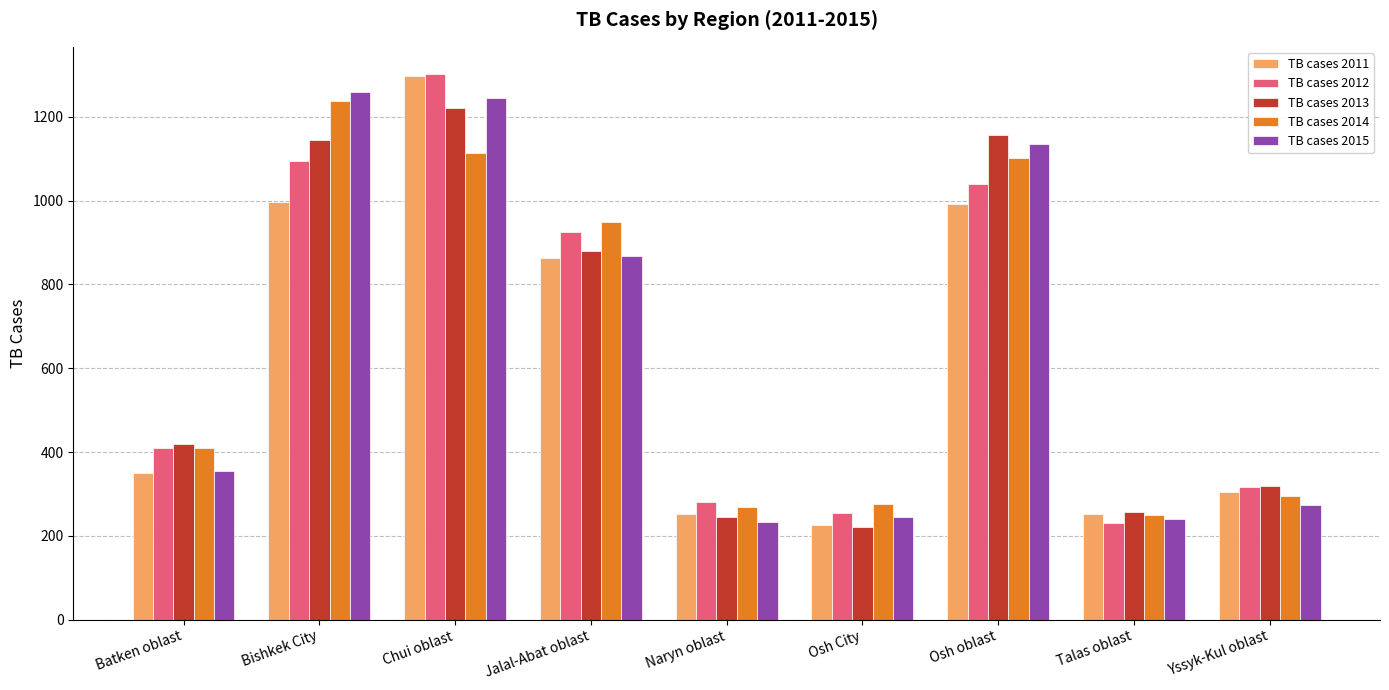

How many bars are there in total?

45